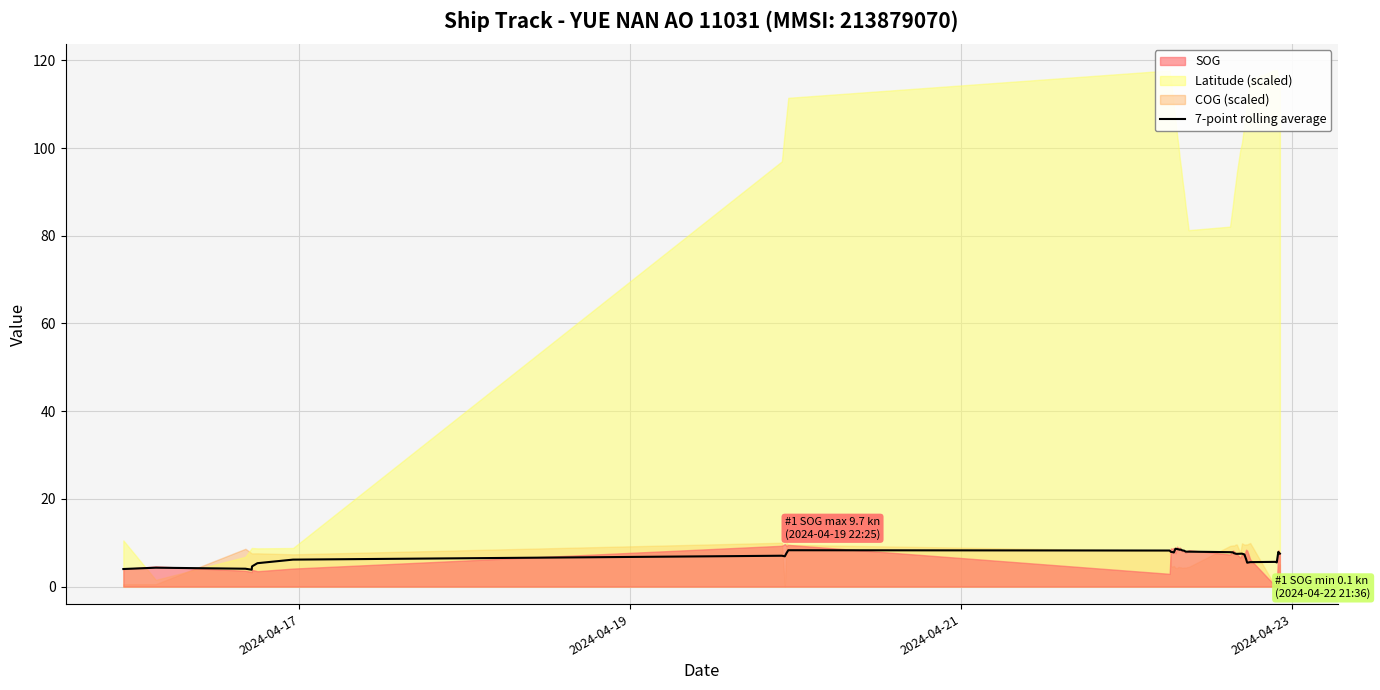

Reading left to right, what are all the values shown in this chart?

4.0	4.3	4.1	3.8	4.6	5.3	6.1	7.0	6.9	7.6	8.3	8.2	7.9	7.9	7.8	8.6	8.6	8.5	8.4	8.4	8.2	8.2	8.0	8.0	8.0	7.8	7.8	7.6	7.5	7.5	7.5	7.5	7.3	6.3	5.4	5.6	5.6	5.5	7.9	7.5